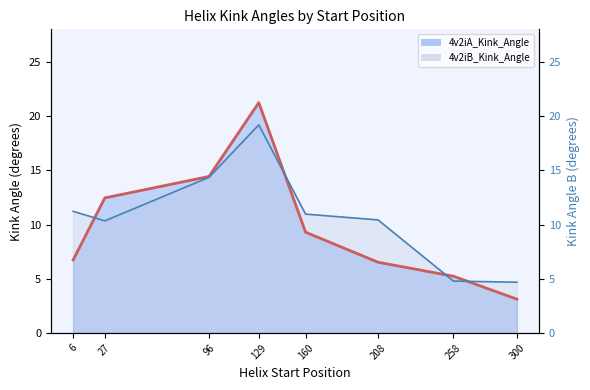

What is the value of the 4v2iA_Kink_Angle point at the 1st from the left?

6.7